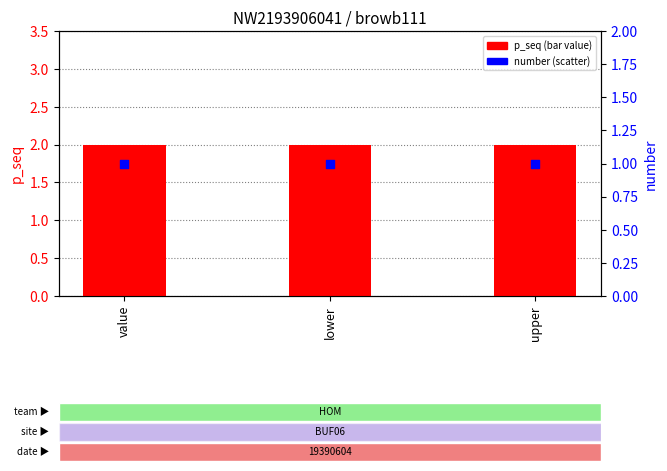

At how many categories does at least one series exceed 1?

3